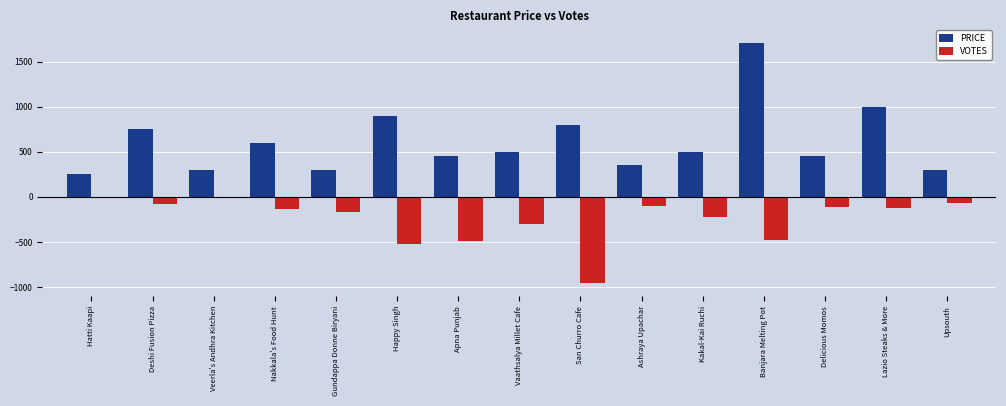

Which series has the widest spread of values?

PRICE